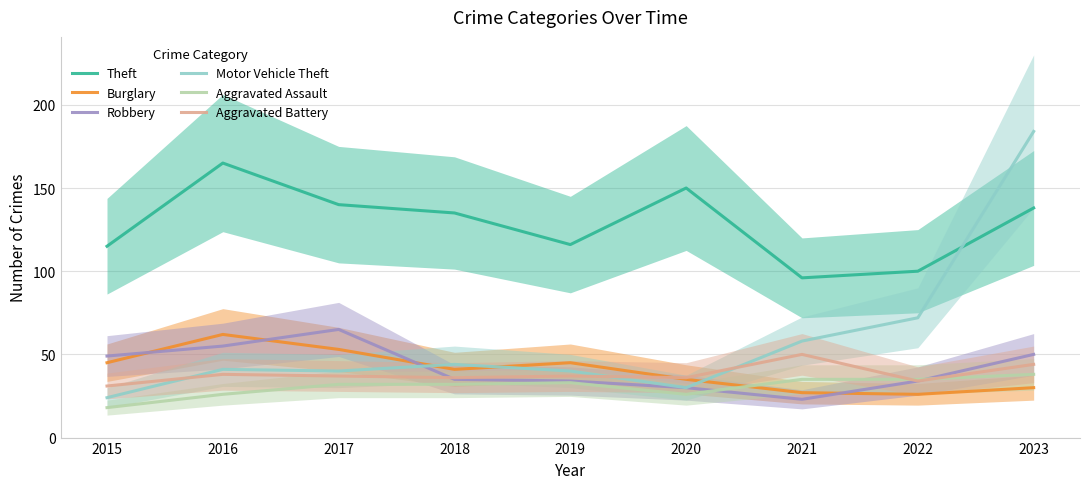

True or false: Theft and Robbery intersect in this chart.

False